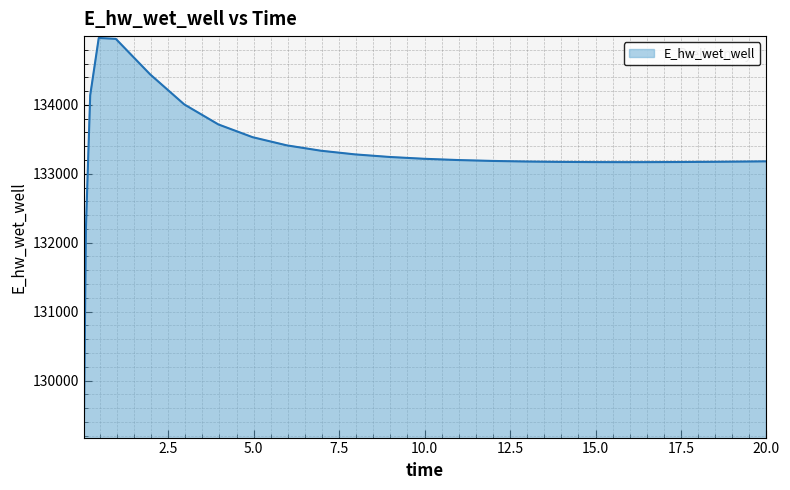

What is the smallest value displayed?

129197.8